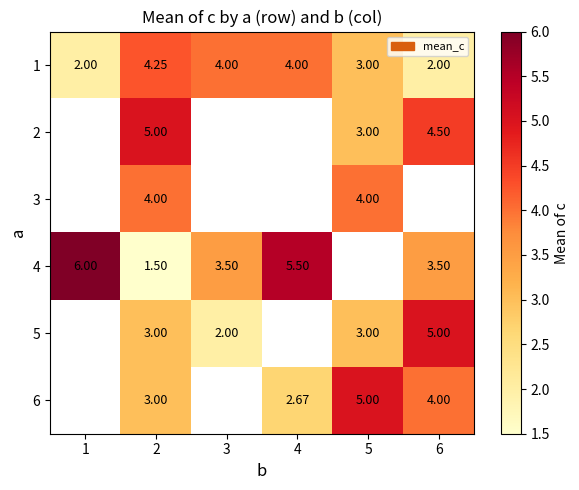

The value of 1 at 2 is 7.0. True or false?

False